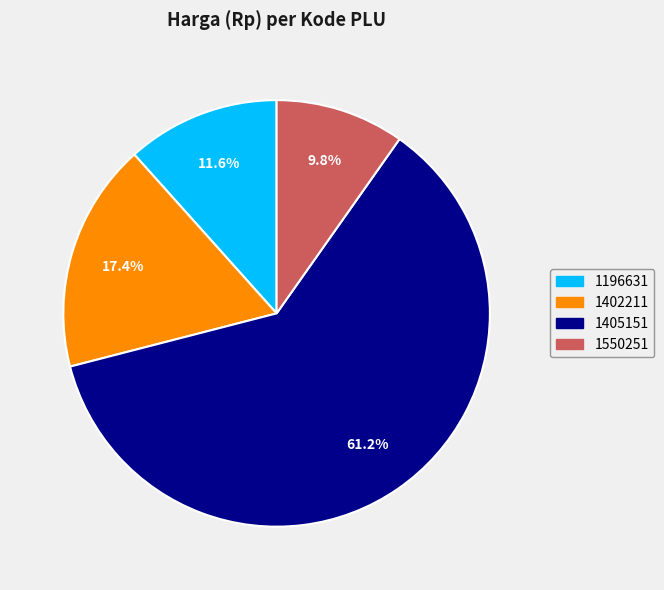

How many segments does this pie chart have?

4